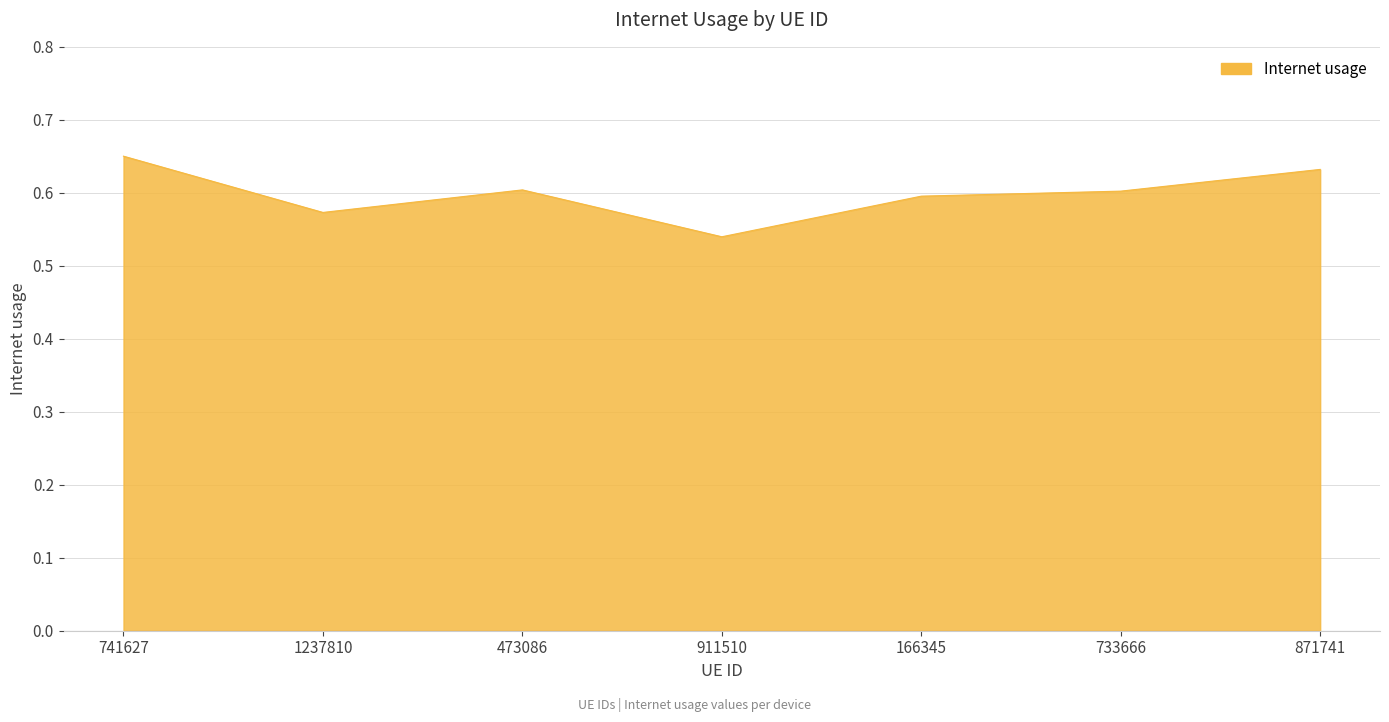

Which label corresponds to the largest value in the chart?

741627